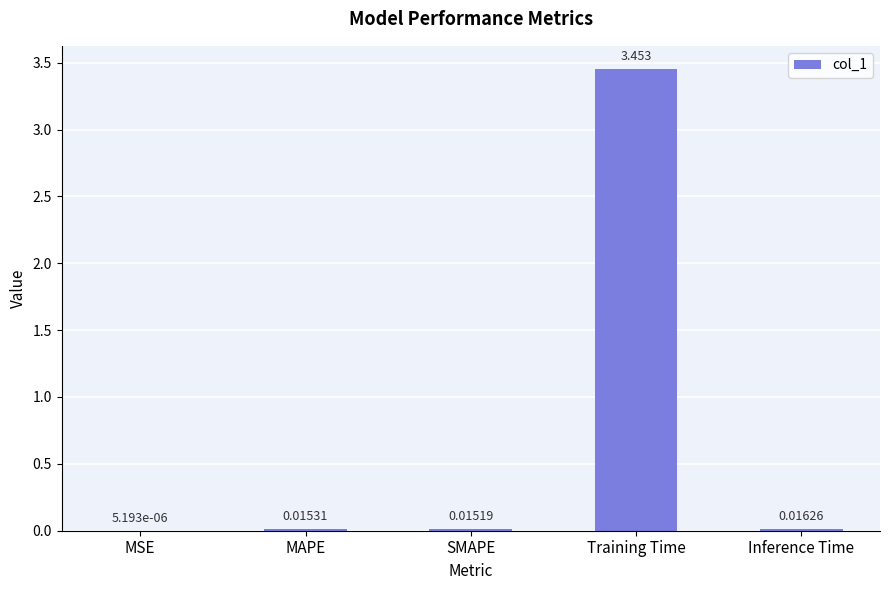

The chart shows a value of 4.5 at Training Time. True or false?

False